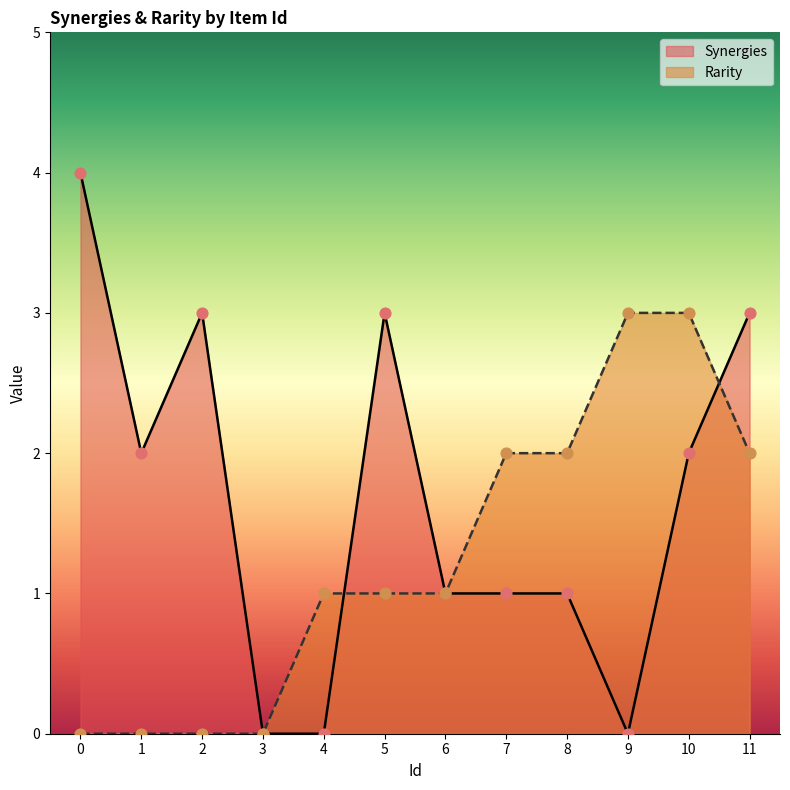

At how many categories does at least one series exceed 3?

1